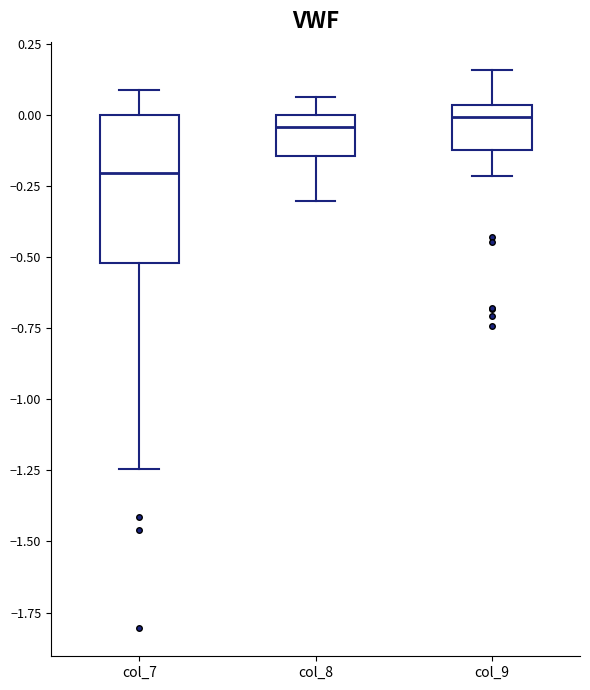

Where is the lower edge of the box for col_7 on the y-axis? The values are not printed on the chart, so give them approximately, as read against the axis.

-0.50